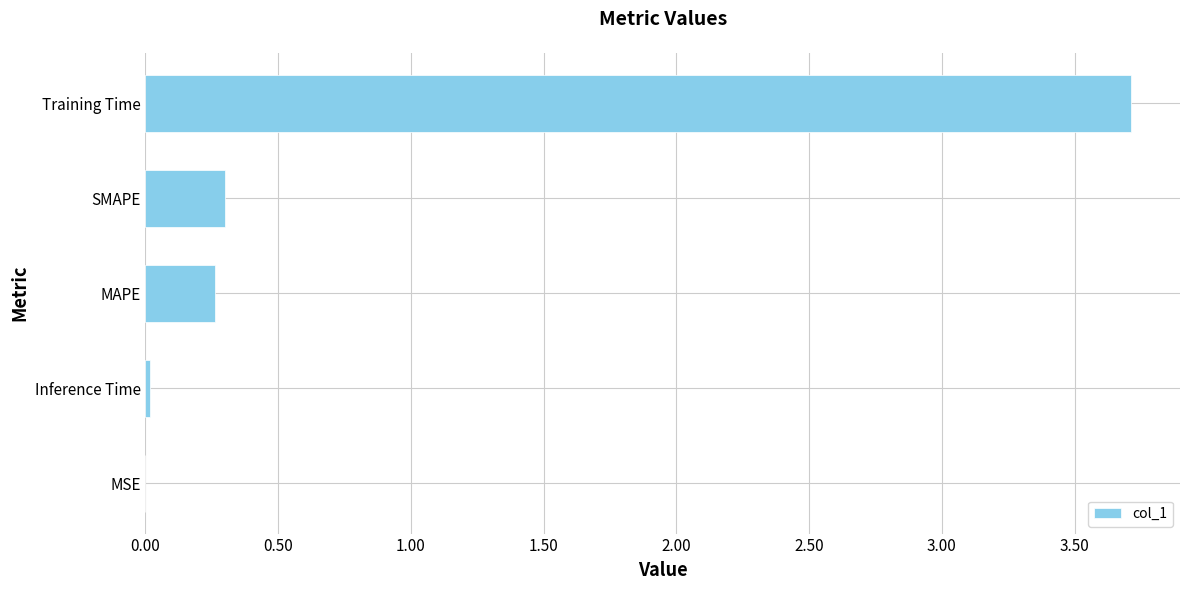

Where is the data nearest to the value 1?

SMAPE